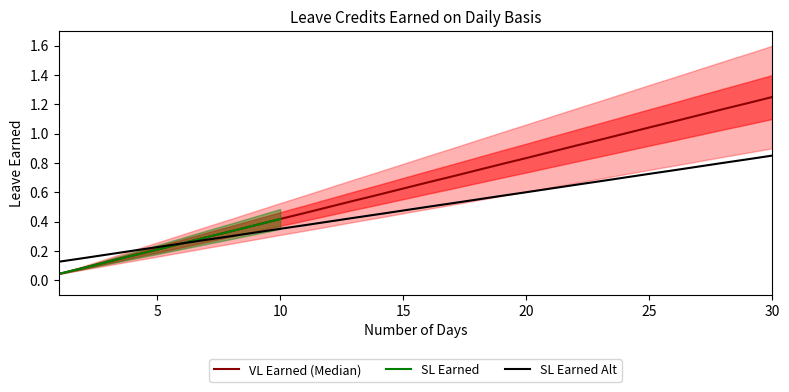

The SL Earned series shows 0.8 at 28. True or false?

True